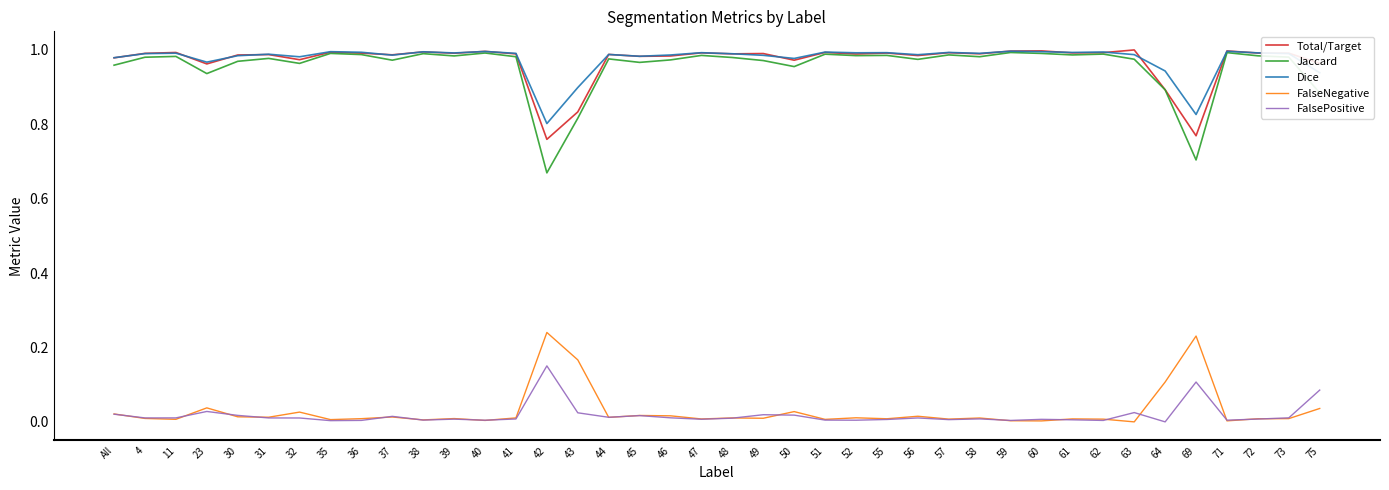

True or false: Dice has a value of 1.0 at 58.

True